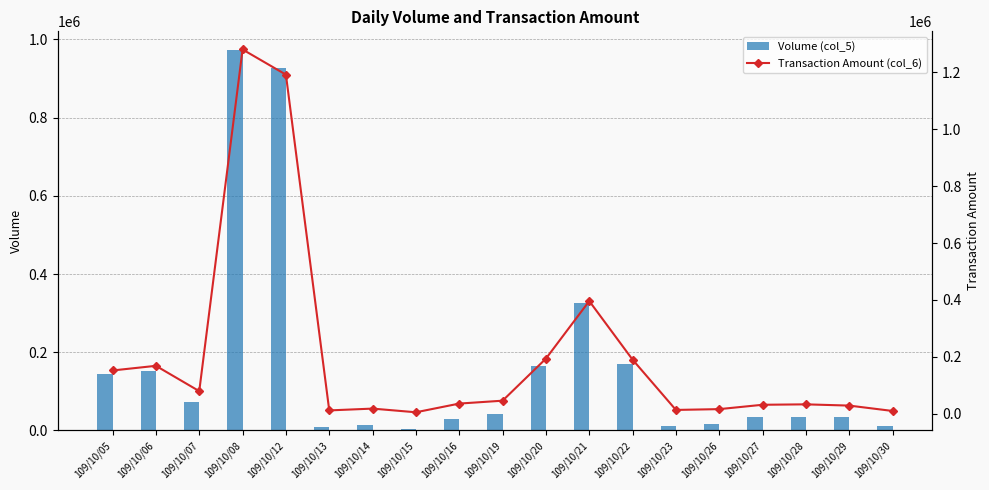

Where is Volume (col_5) nearest to the value 488000?

109/10/21